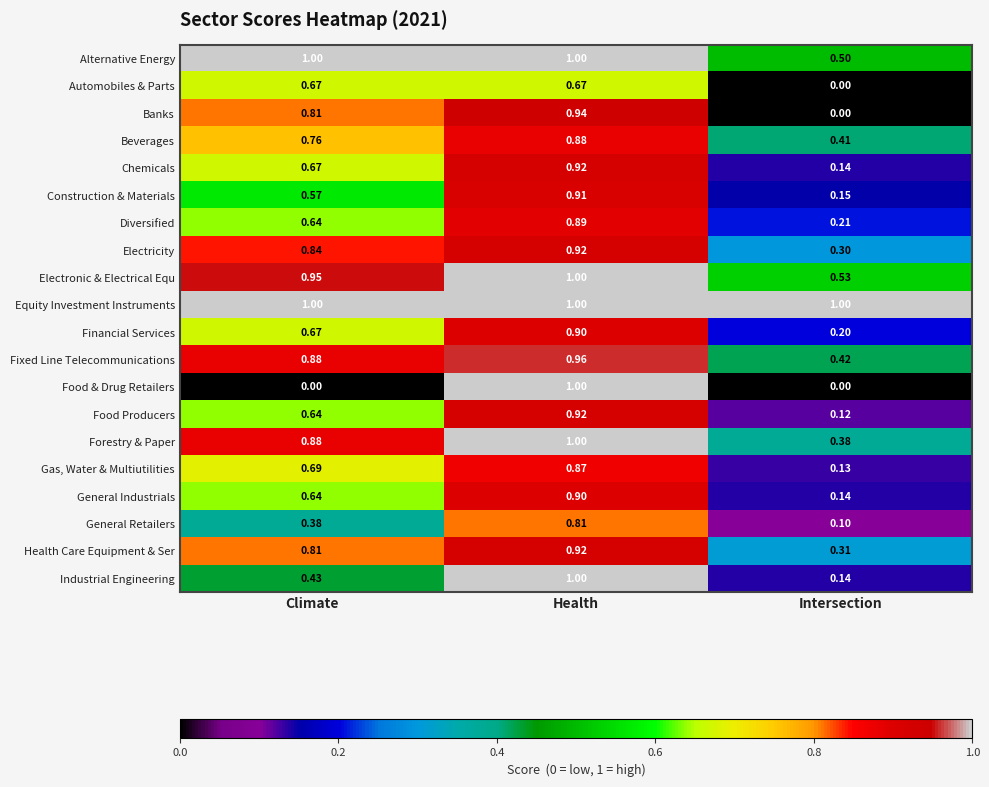

List the labels in order of Health Care Equipment & Ser value, largest first.

Health, Climate, Intersection